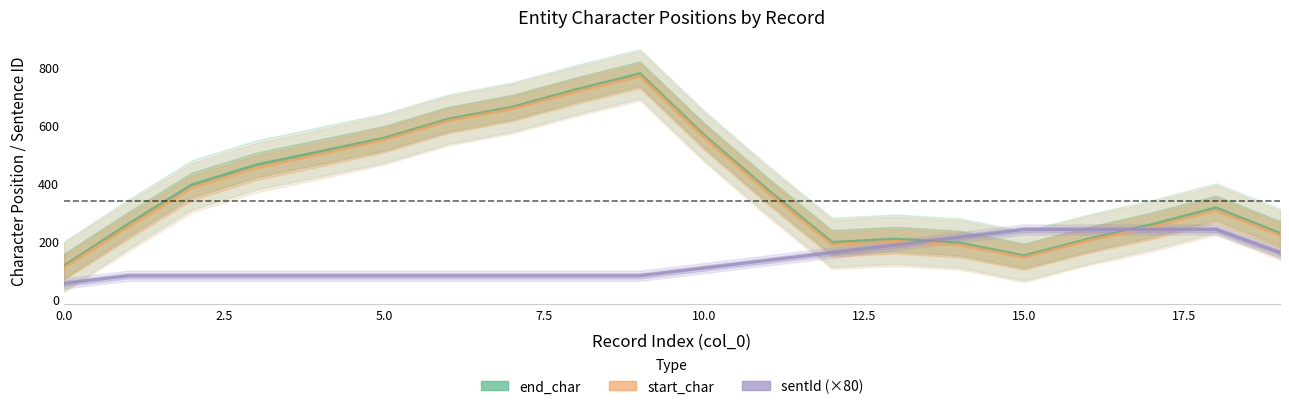

Rank the series at 11 from highest to lowest value.

end_char, start_char, sentId (×80)